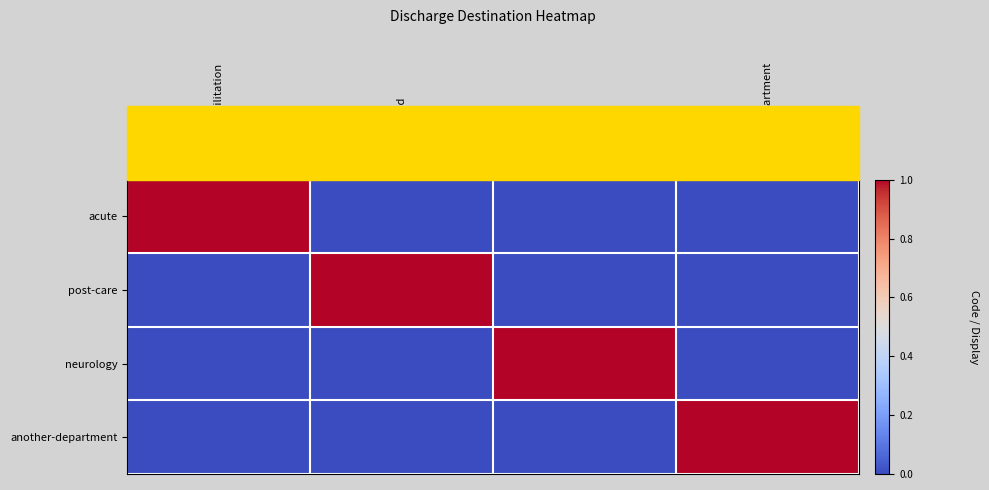

Rank the series by their maximum value, from highest to lowest.

acute, post-care, neurology, another-department